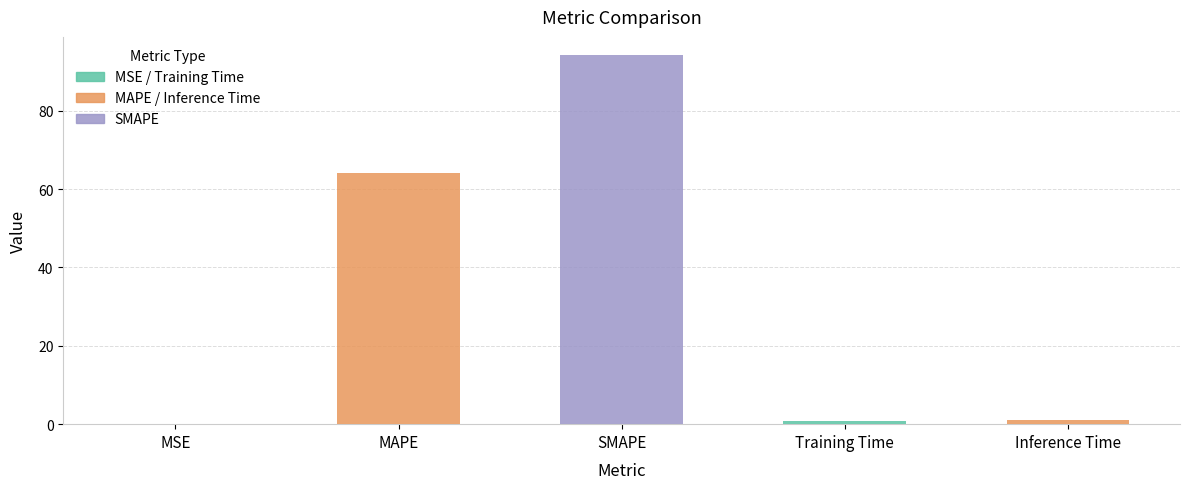

Which label corresponds to the largest value in the chart?

SMAPE